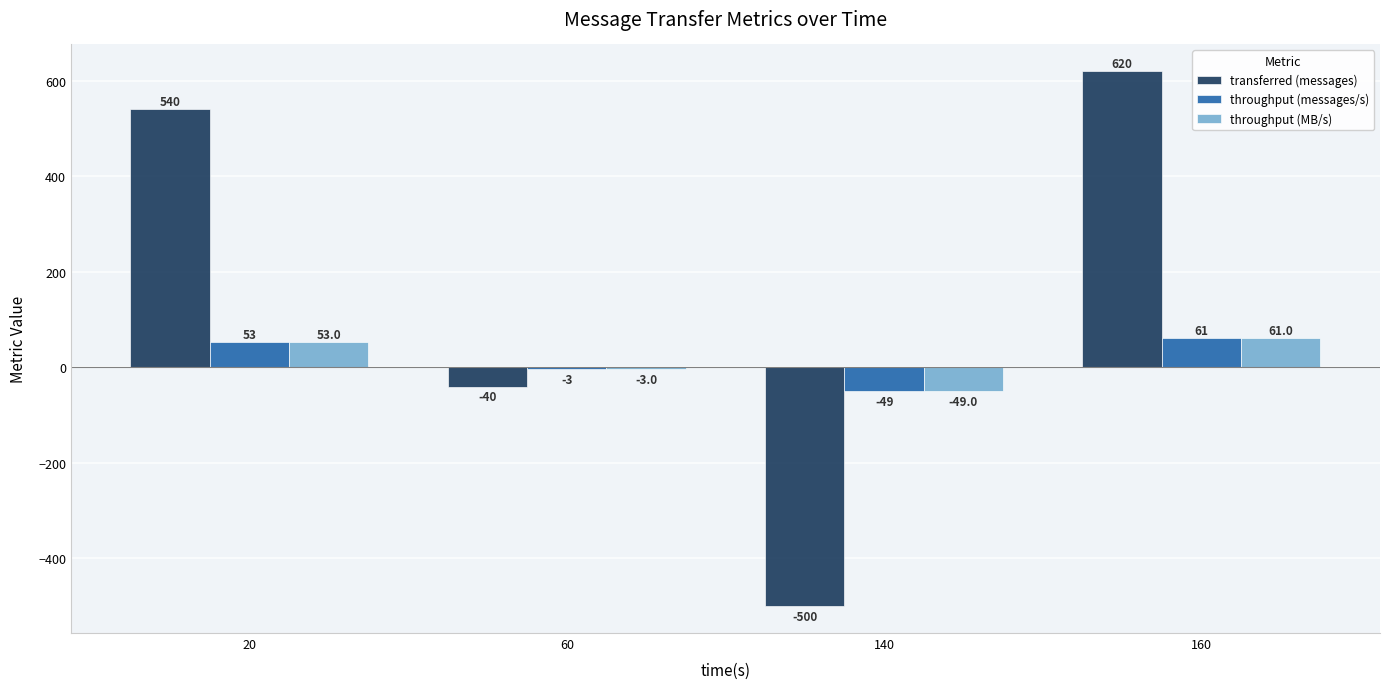

What is the maximum value shown in the chart?

620